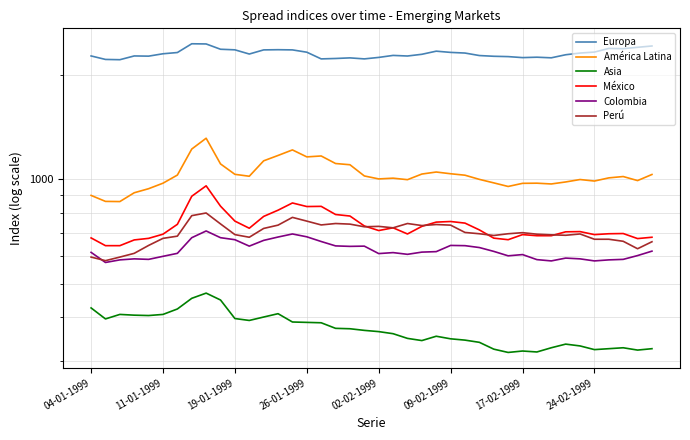

True or false: América Latina has a value of 1623 at 39.

False